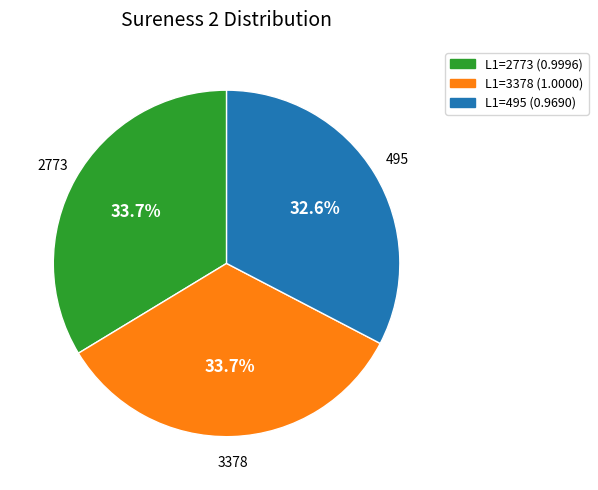

What is the total percentage of L1=495 (0.9690) and L1=3378 (1.0000)?

66.3%